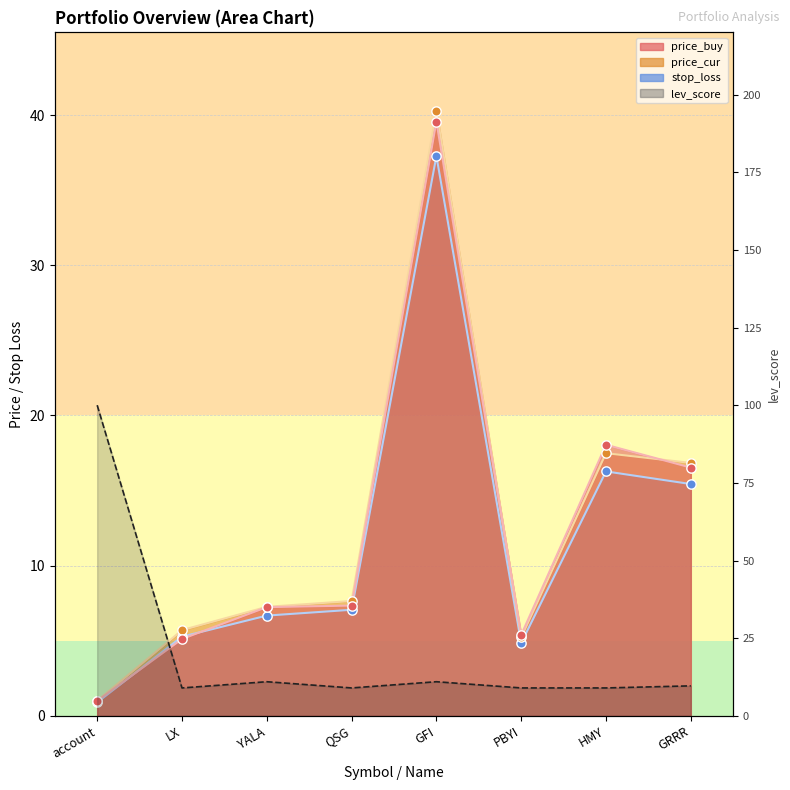

Which series has the largest total across all categories?

lev_score